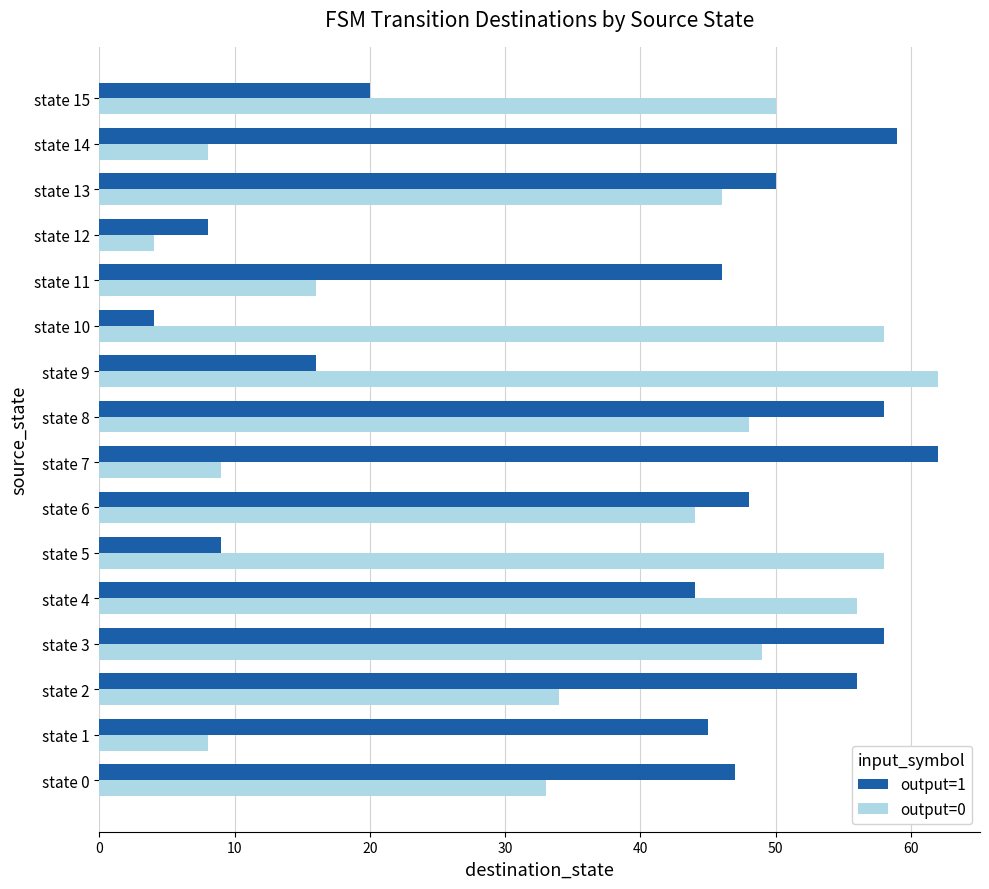

What are all the series names shown in the legend?

output=1, output=0